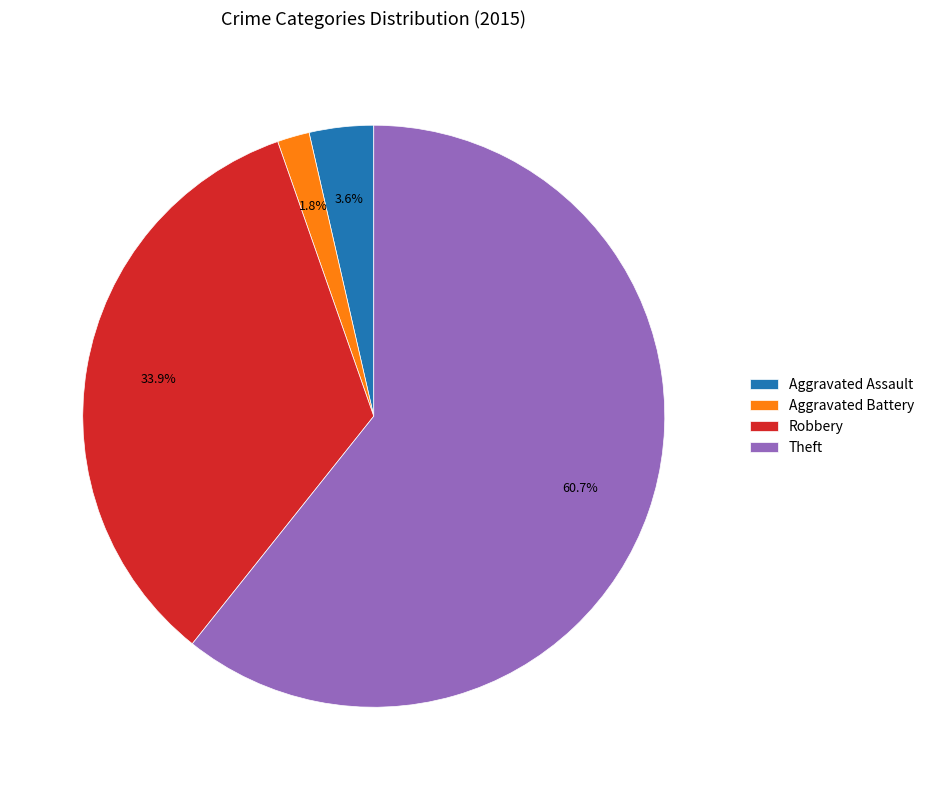

What is the majority slice?

Theft